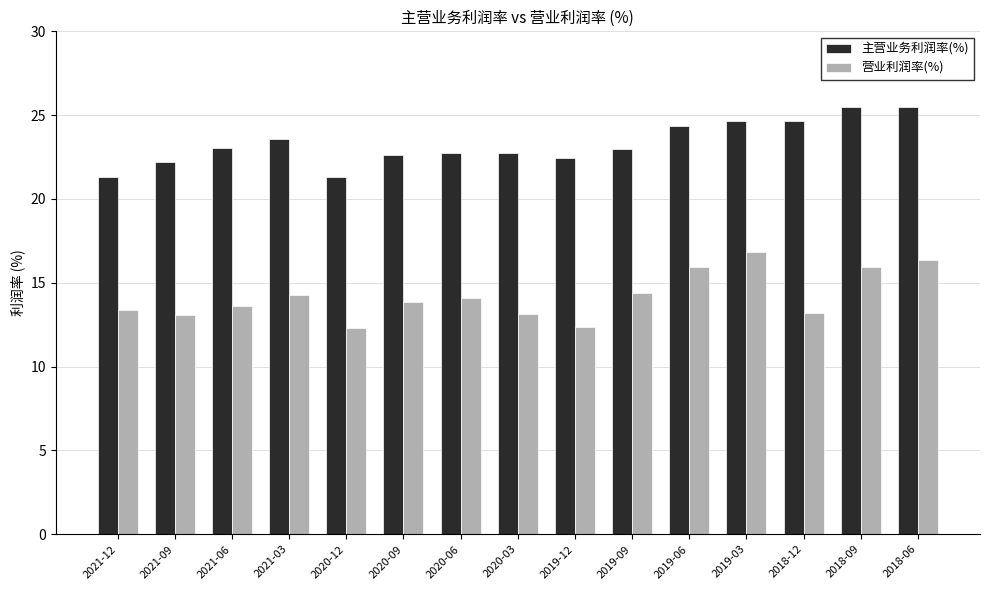

The 主营业务利润率(%) series shows 39.9 at 2019-06. True or false?

False